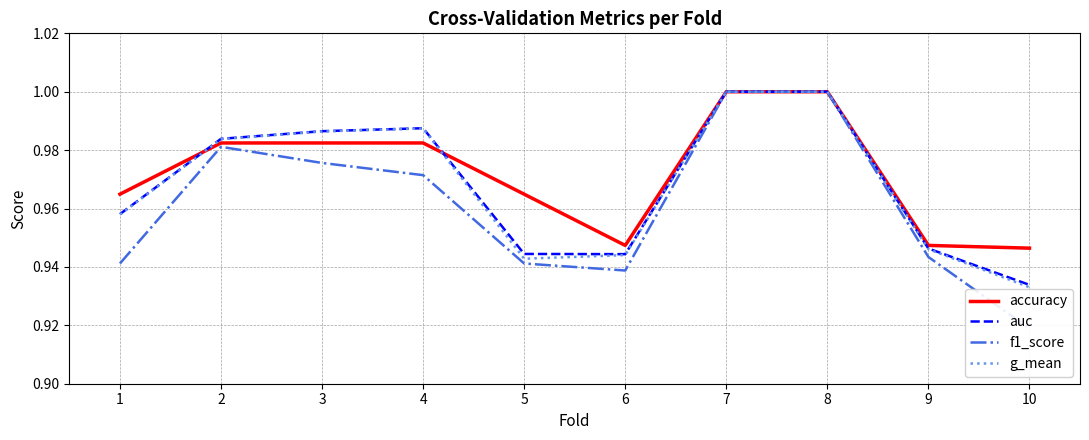

Does the chart display data point markers on the line(s)?

No